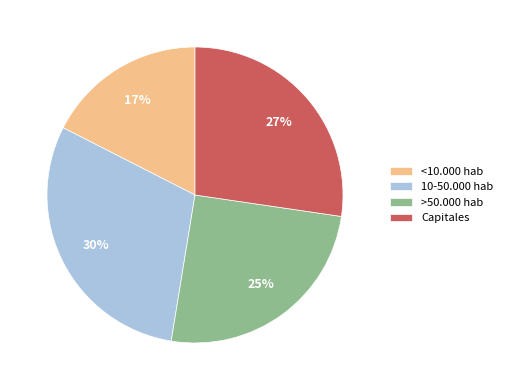

What is the ratio of the value at 10-50.000 hab to the value at Capitales?

1.1